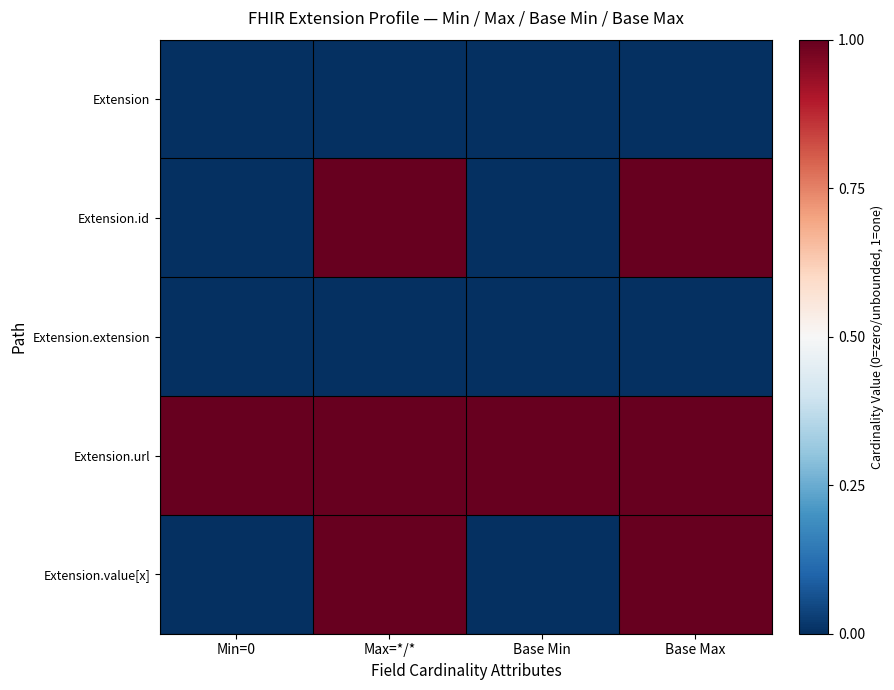

Rank the series at Base Min from lowest to highest value.

Extension, Extension.id, Extension.extension, Extension.value[x], Extension.url